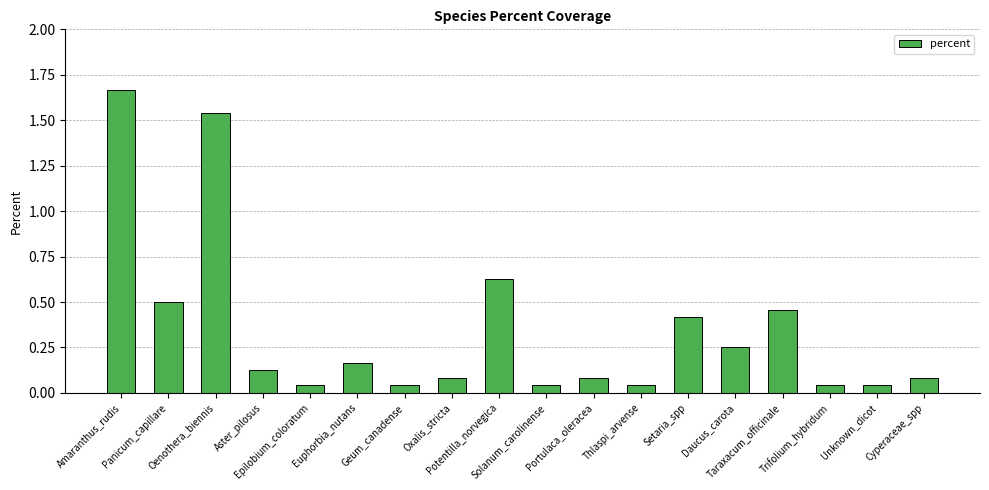

What is the difference between the maximum and minimum values?

1.6